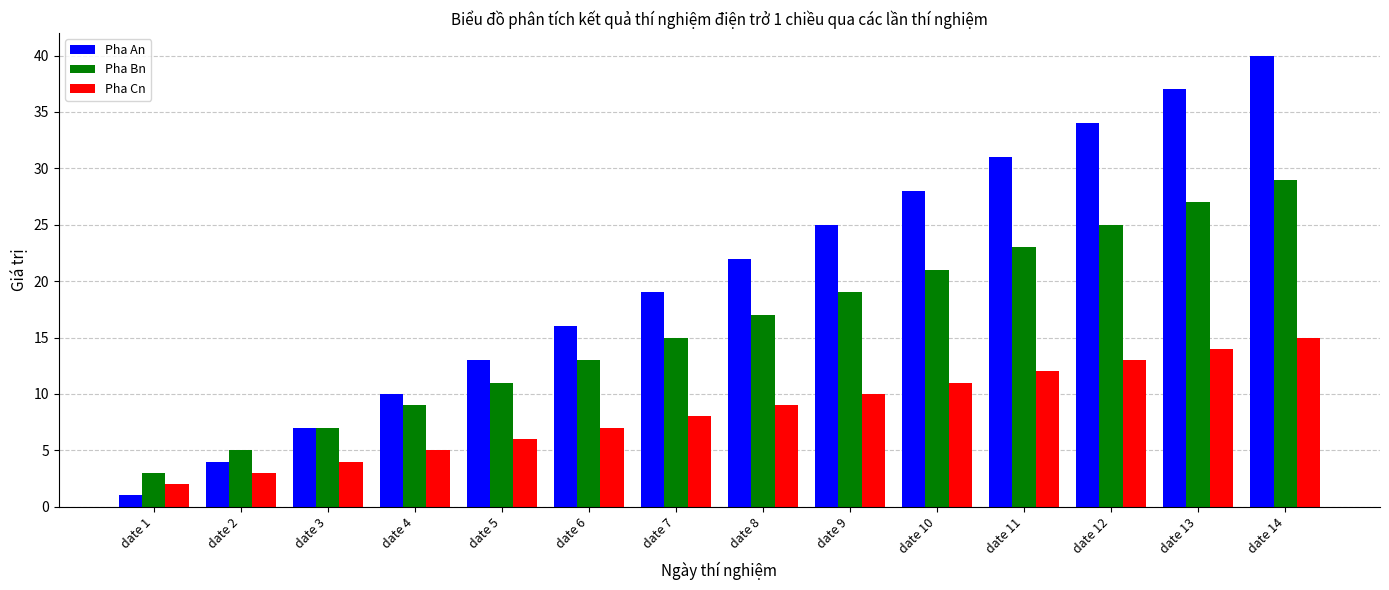

What is the value of the Pha Cn bar at the 5th from the left?

6